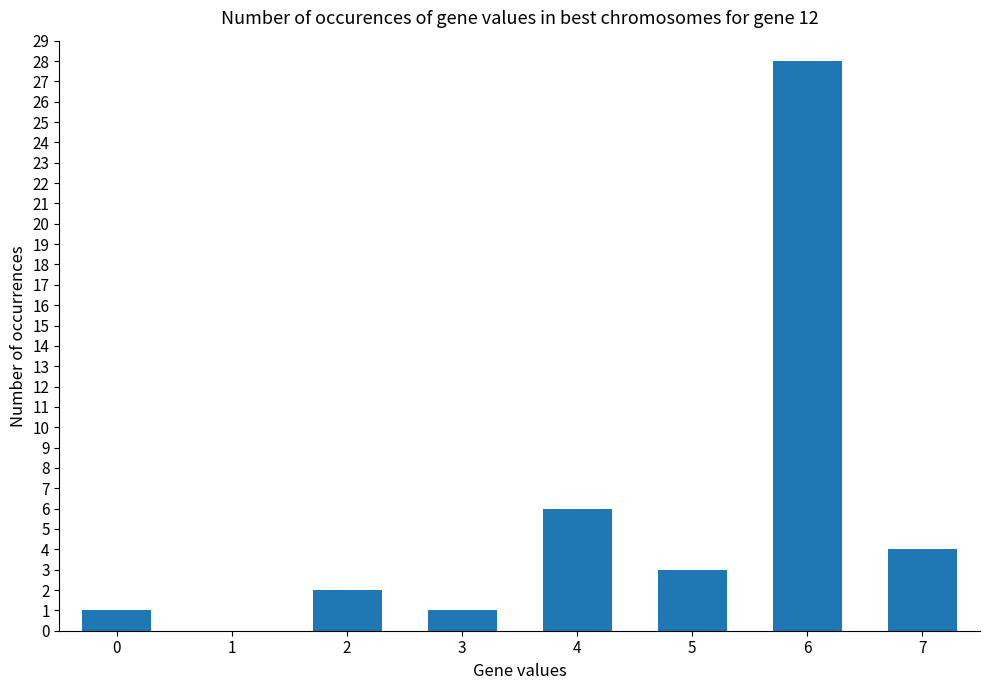

Reading right to left, transcribe all the data shown in this chart.

7=4	6=28	5=3	4=6	3=1	2=2	1=0	0=1